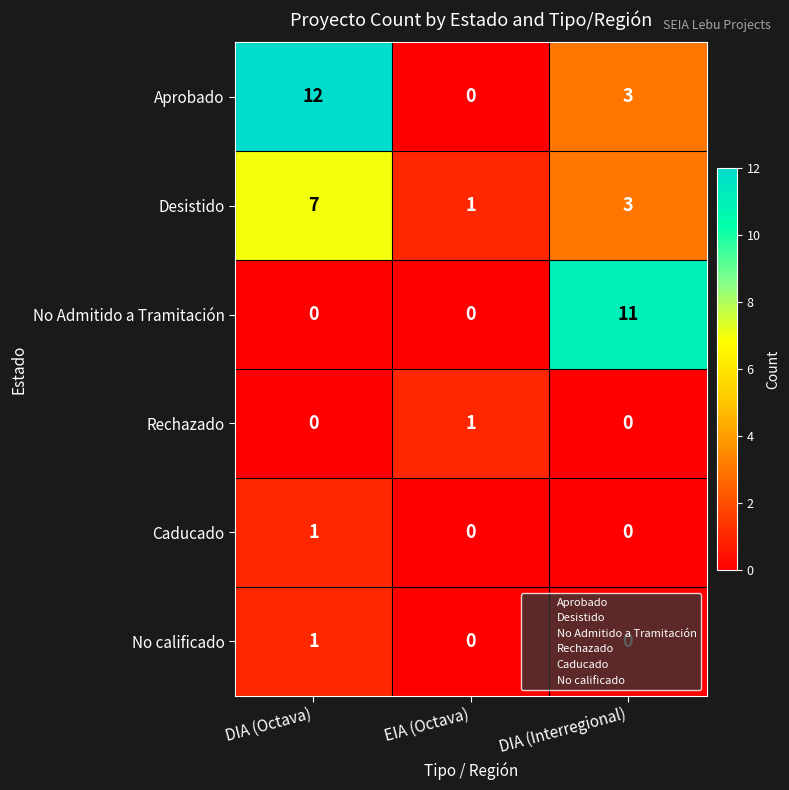

How many data points in Desistido are less than 3?

1